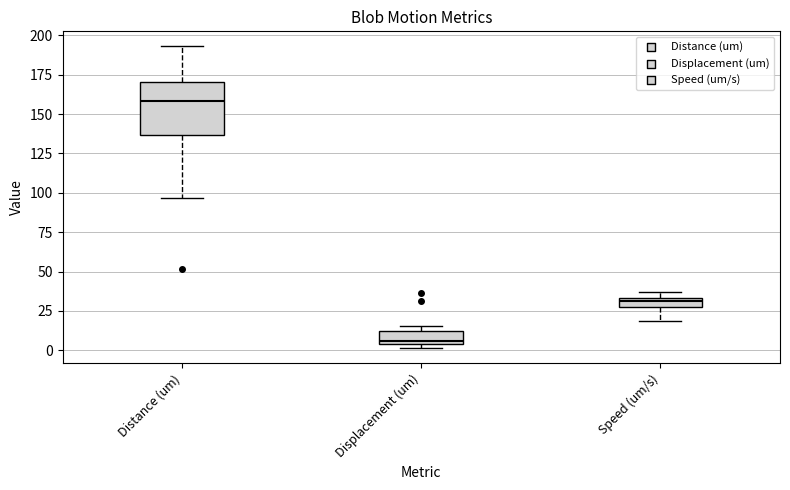

Which box is the tallest, from its lower edge to its upper edge?

Distance (um)